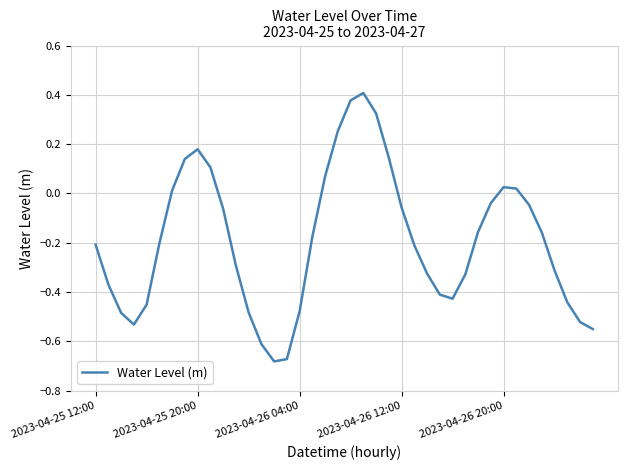

How many interior local valleys (lower than both neighbors) does the data have?

3